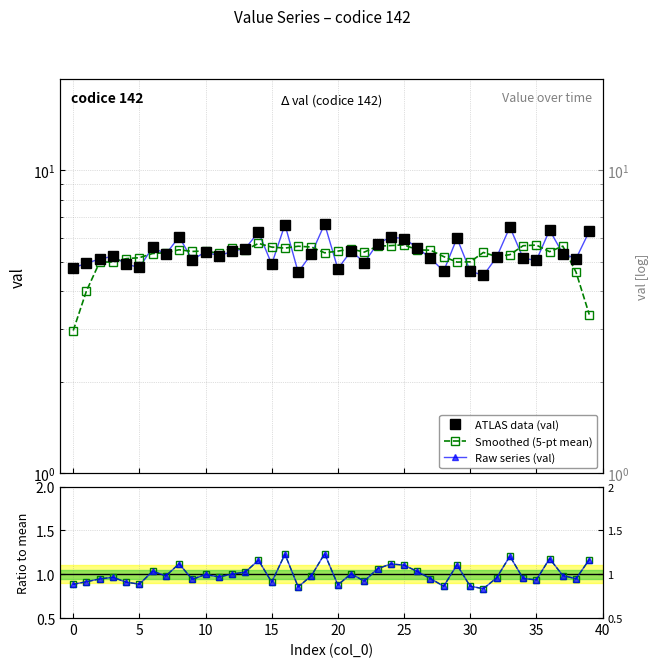

How many values in the Raw series (val) series exceed 5?

29